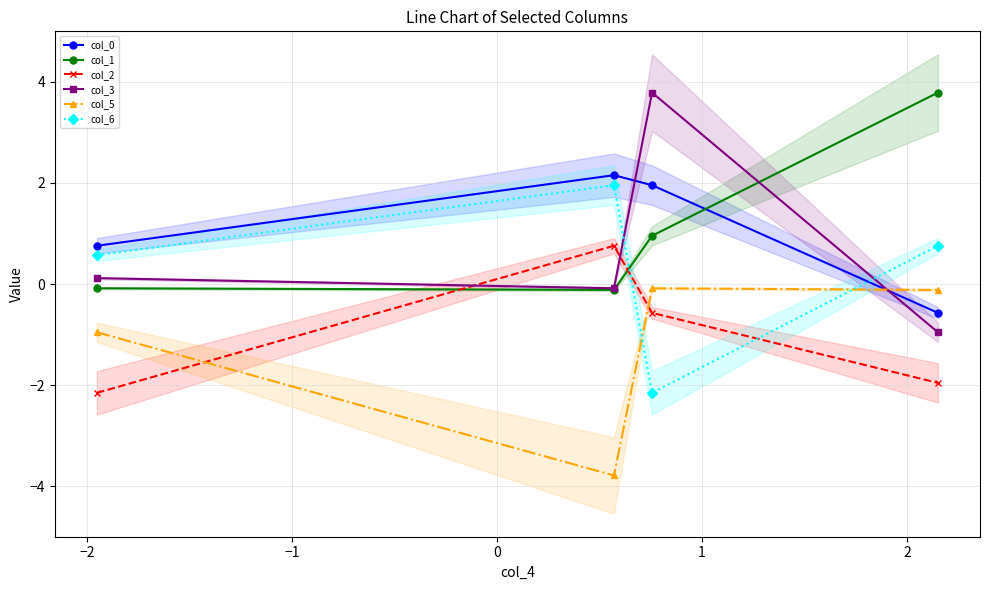

After their last crossing, which series has the higher values: col_1 or col_0?

col_1